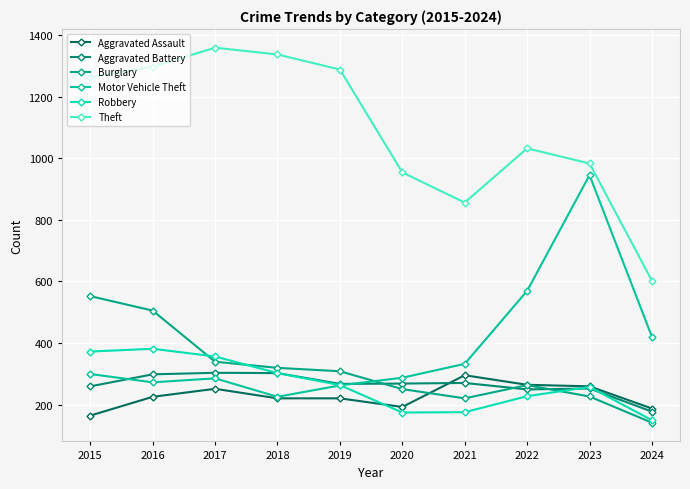

What are all the series names shown in the legend?

Aggravated Assault, Aggravated Battery, Burglary, Motor Vehicle Theft, Robbery, Theft